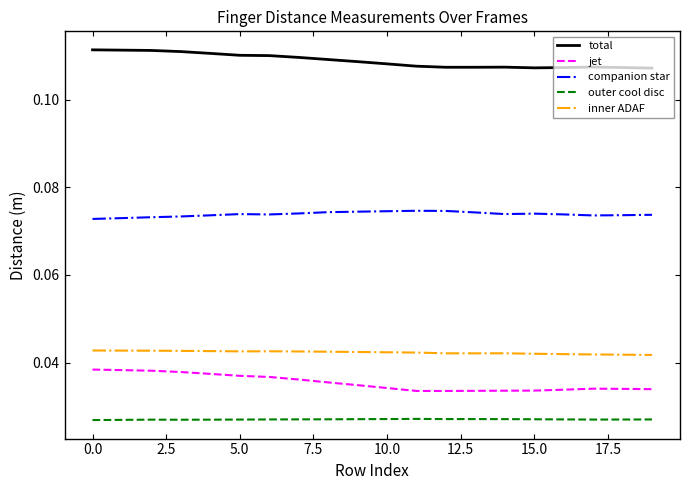

Which series has the largest total across all categories?

total